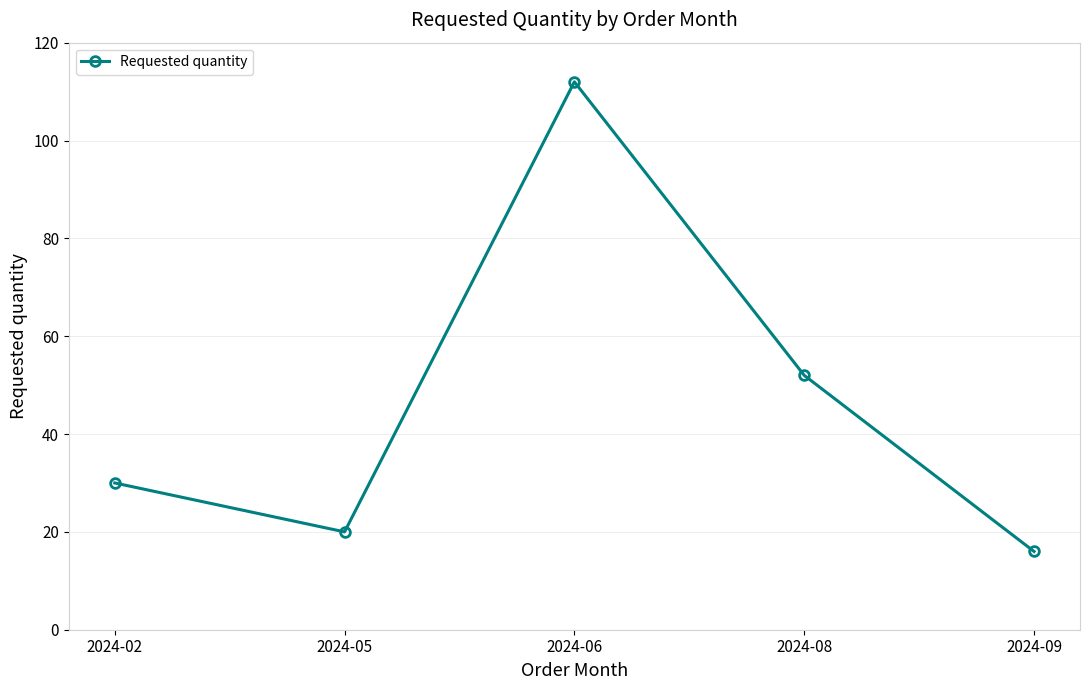

True or false: the data shows 75 at 2024-08.

False